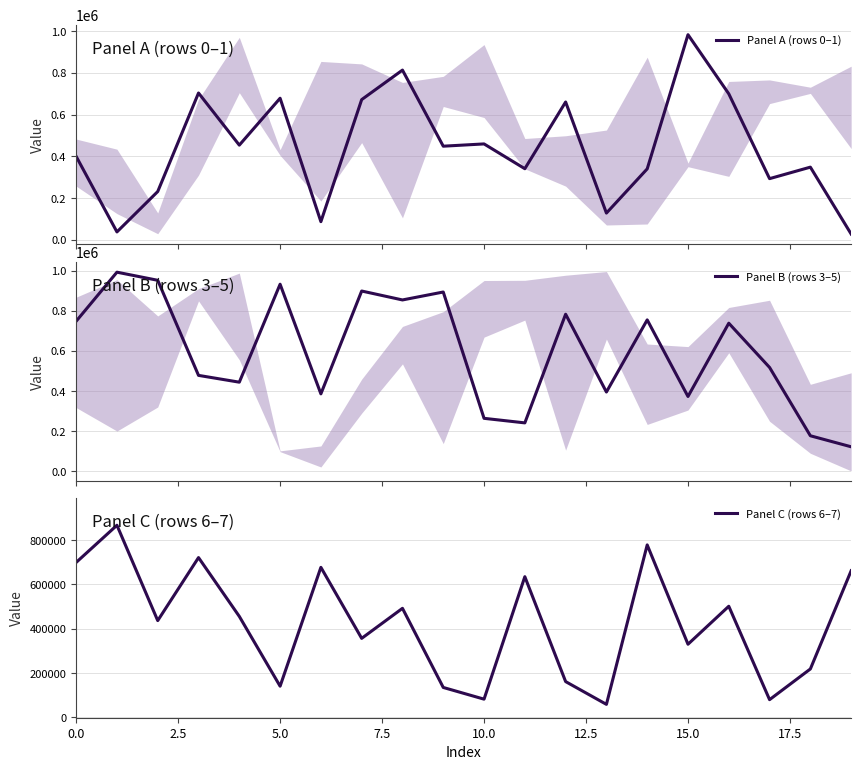

What is the highest value of the Panel B (rows 3–5) series?

993162